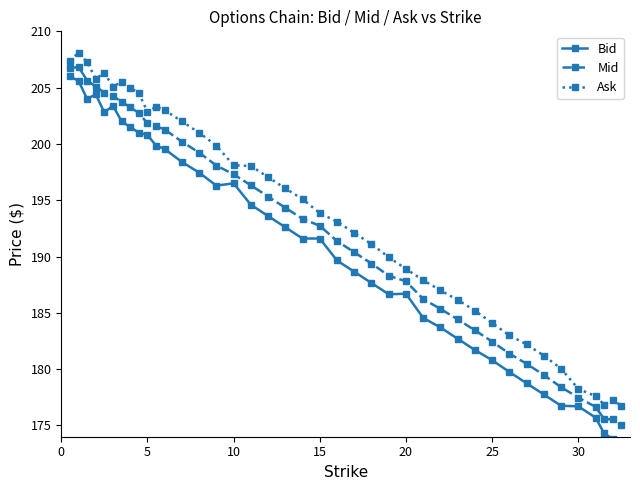

What is the lowest value of the Ask series?

176.8